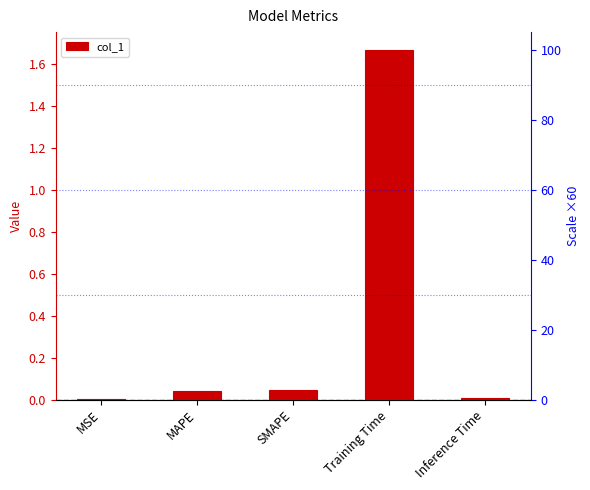

What position from the left is Inference Time?

5